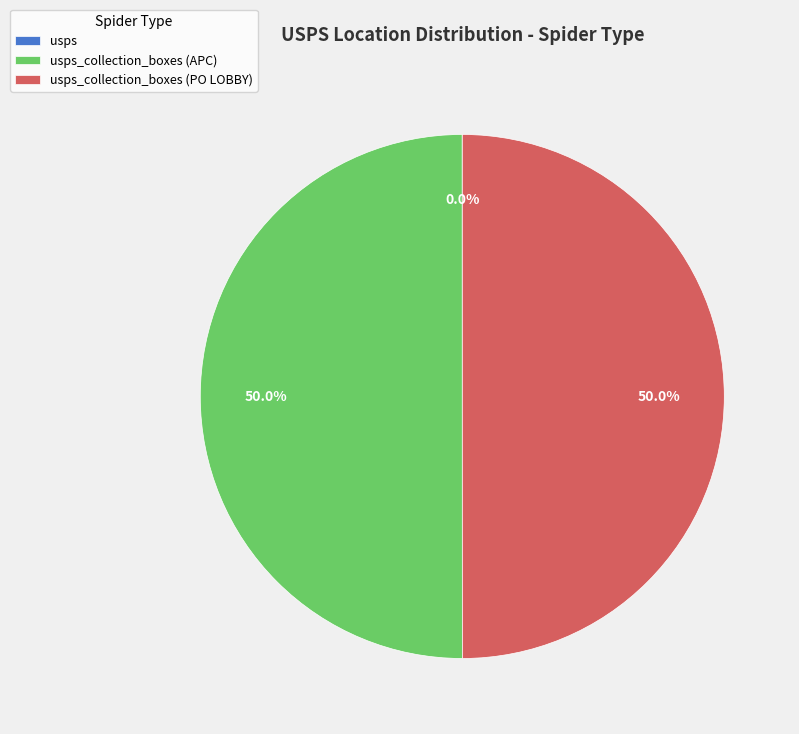

Count the number of slices in the pie.

3